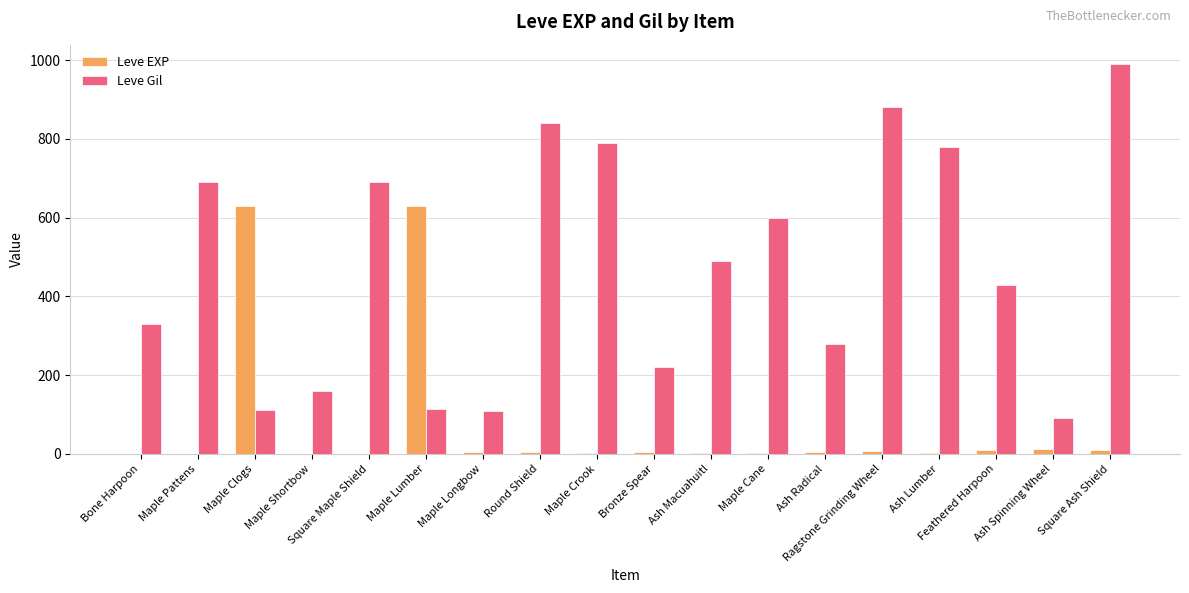

What is the sum of all Leve Gil values?

8595